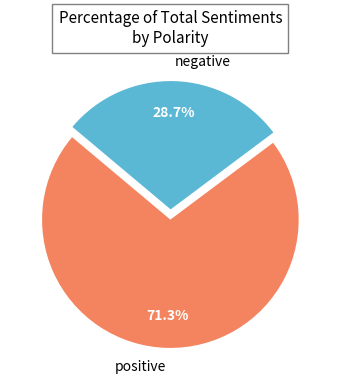

Rank the categories by value from lowest to highest.

negative, positive